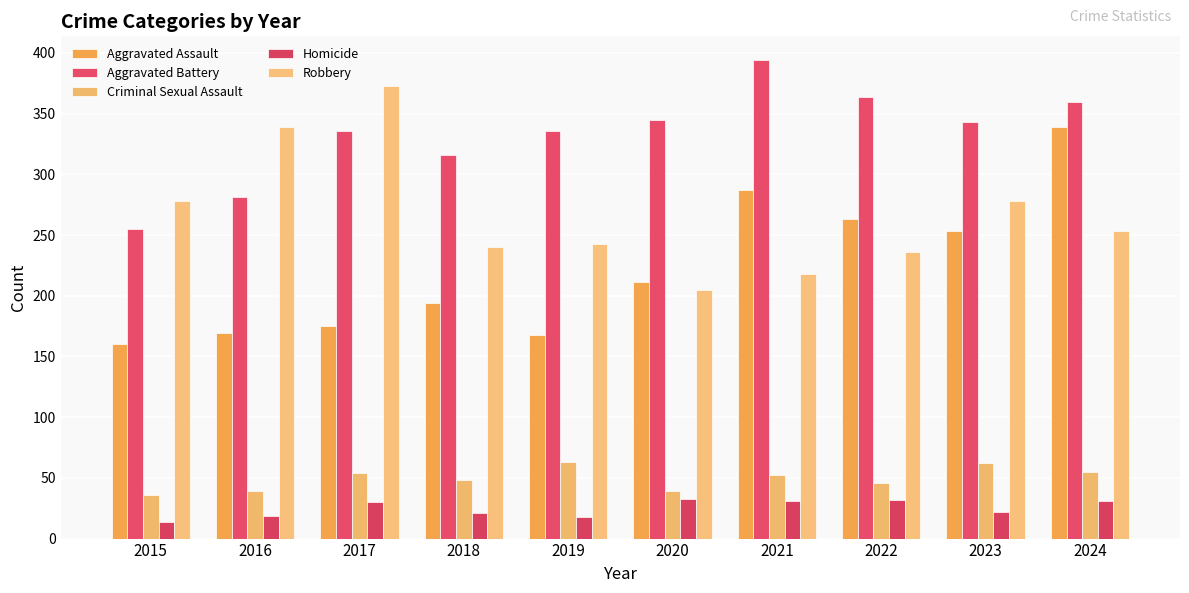

At which label does Criminal Sexual Assault first exceed 52?

2017